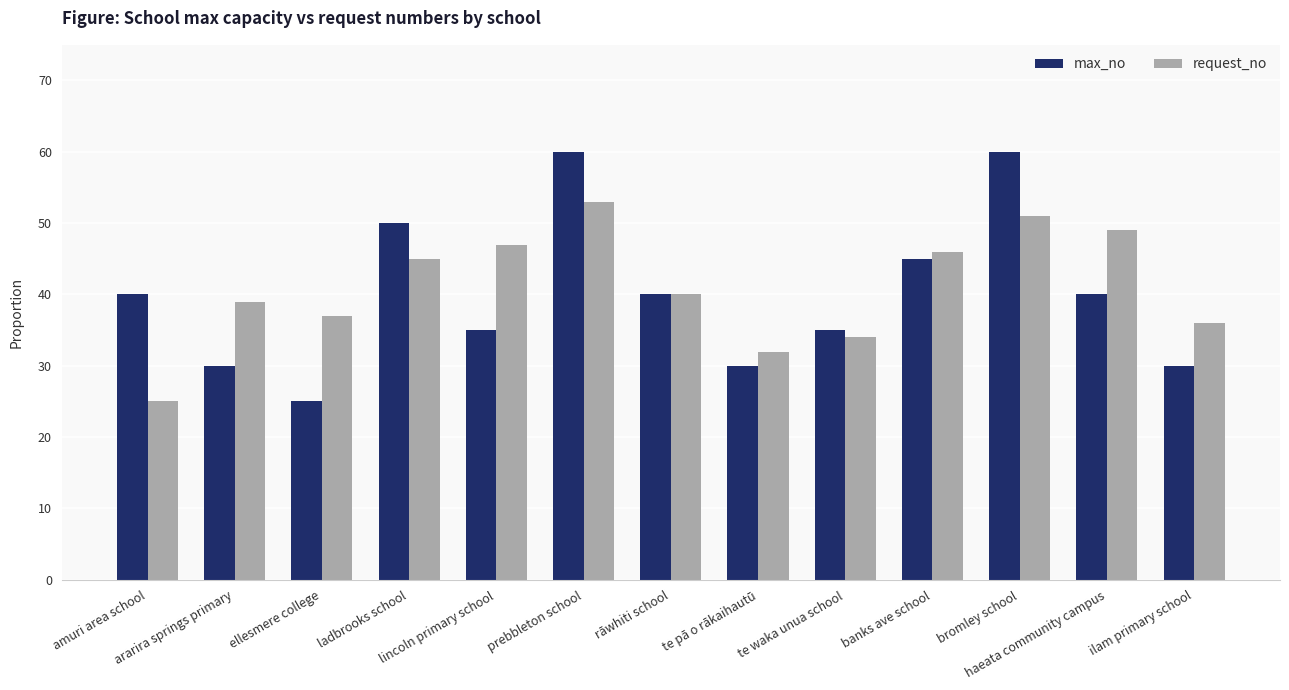

What is the total value across all series at bromley school?

111